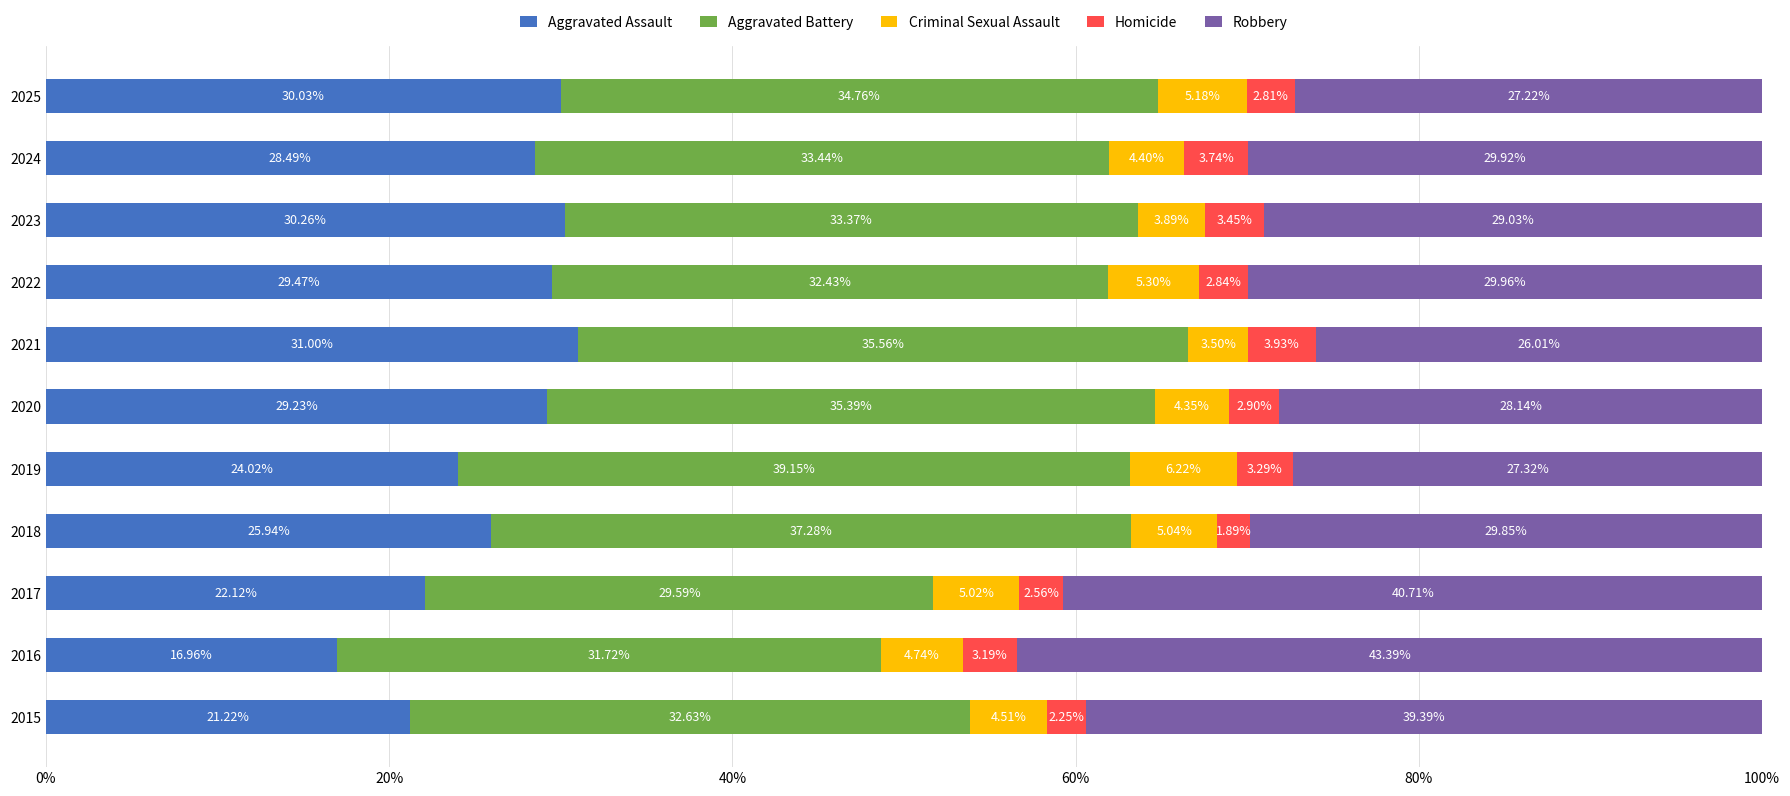

What is the sum of all Aggravated Assault values?

288.7